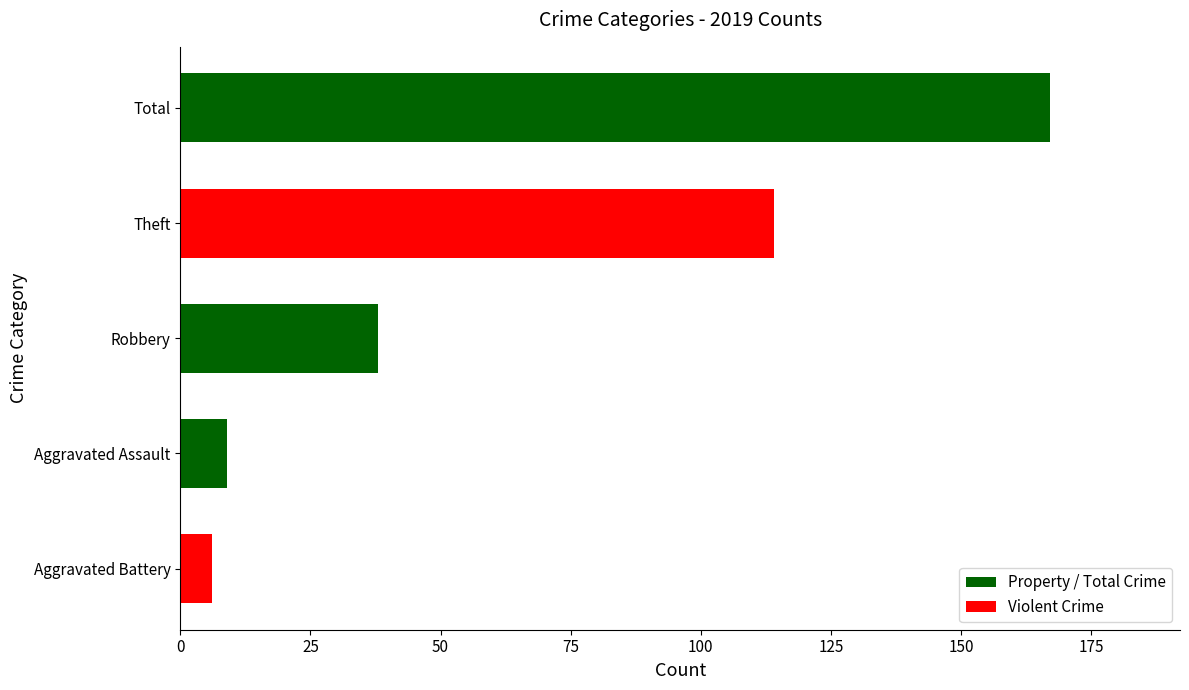

What is the greatest value displayed?

167